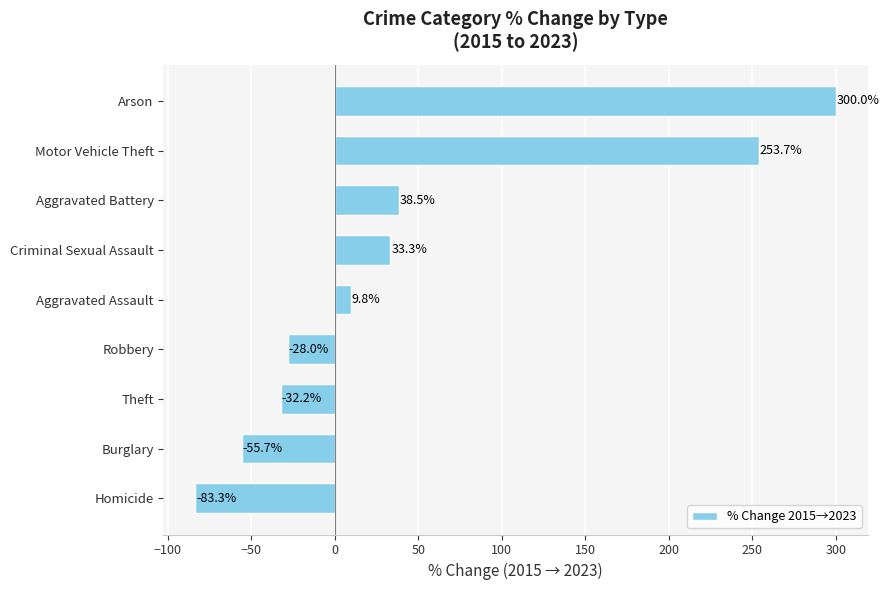

Read the value at Motor Vehicle Theft.

253.7